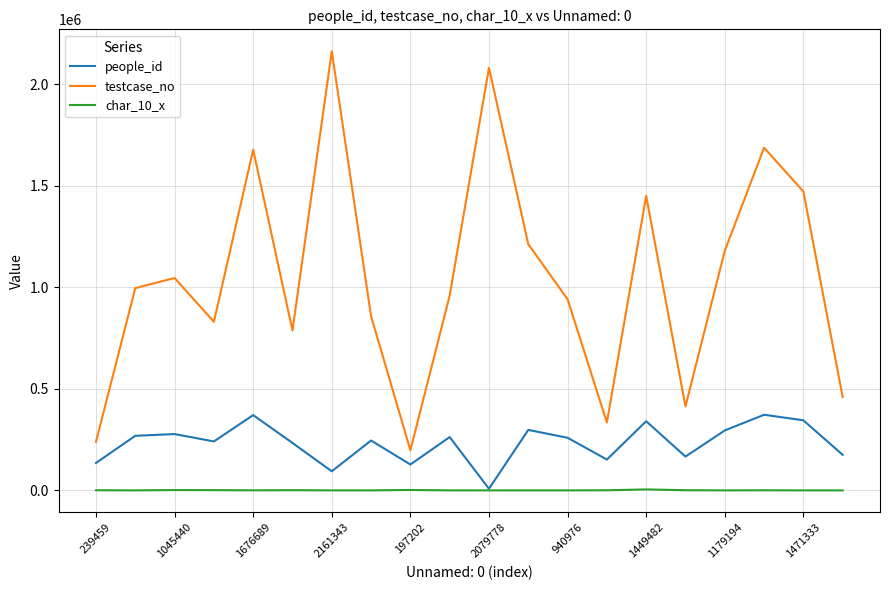

List the series in order of their overall mean, highest first.

testcase_no, people_id, char_10_x